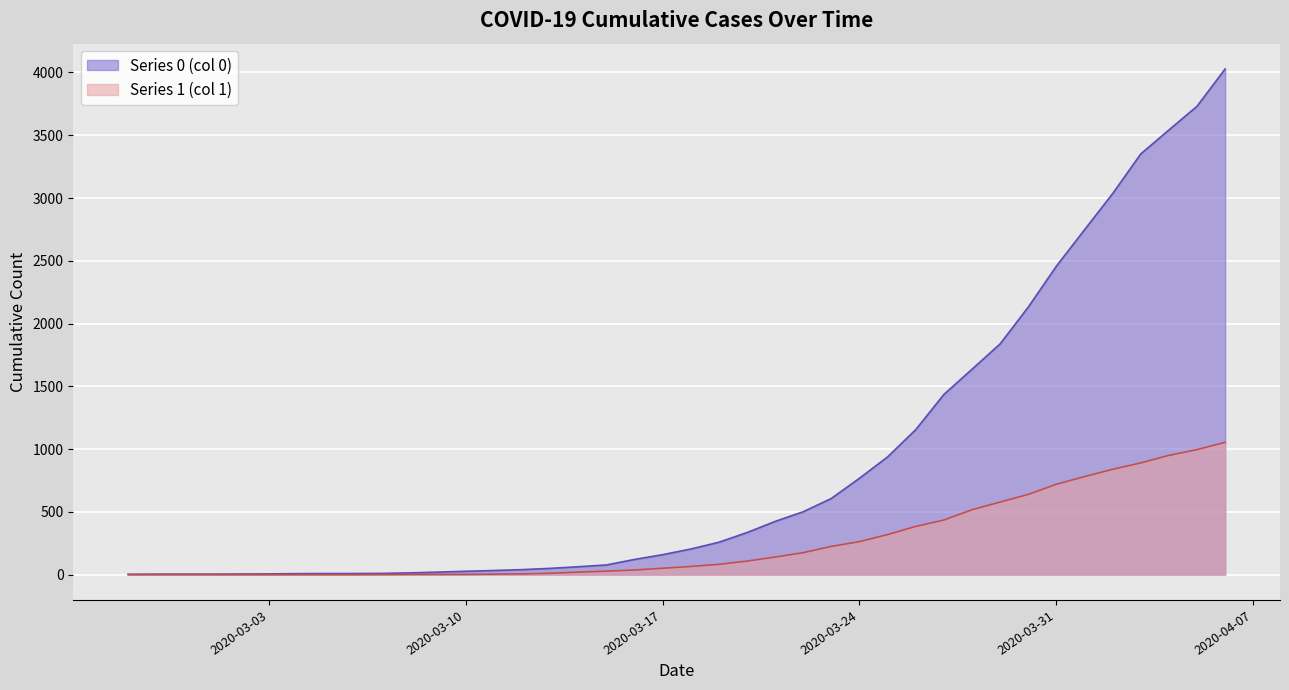

The Series 1 (col 1) series shows 11 at 2020-03-13. True or false?

True